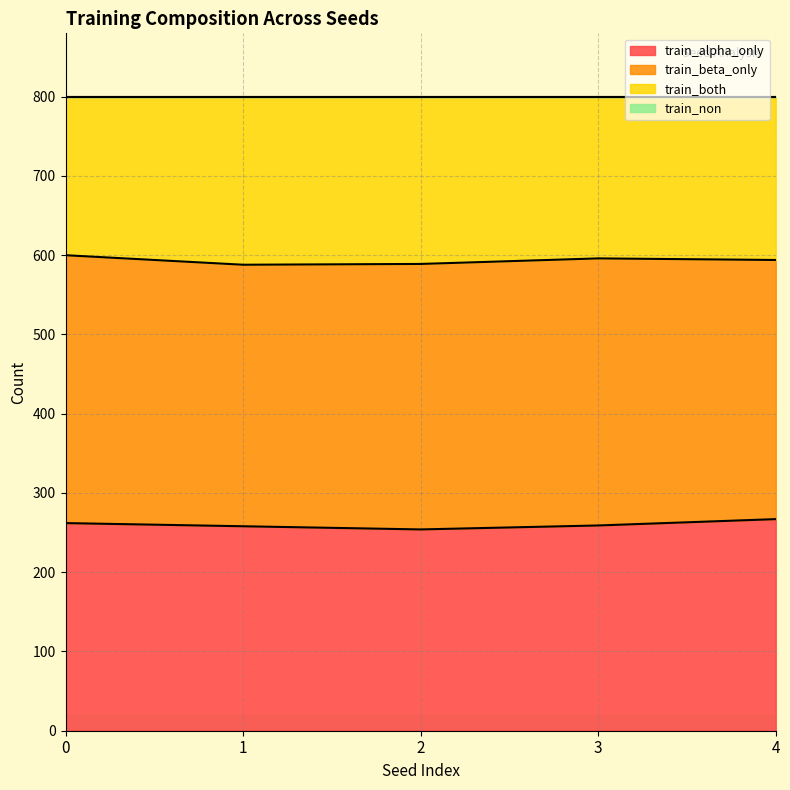

What is the minimum value for train_alpha_only?

254